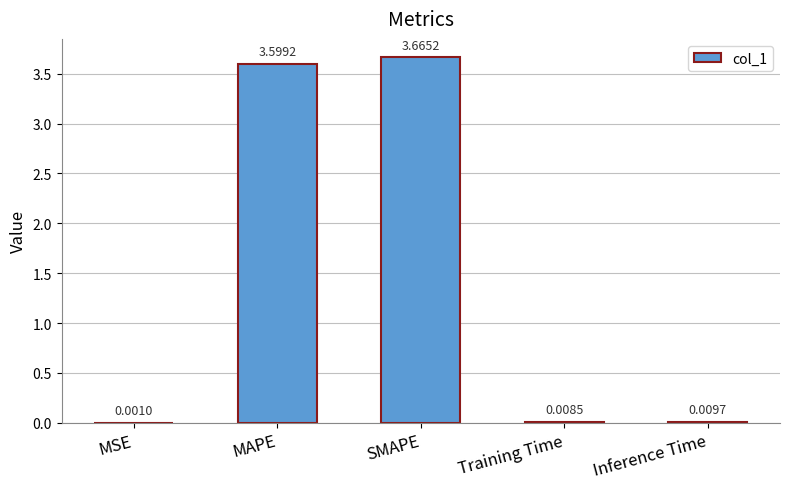

What is the sum of all values?

7.3